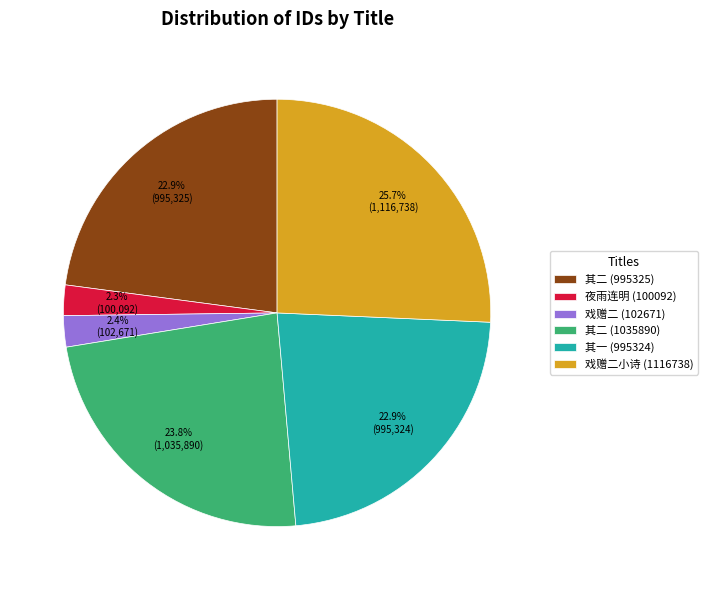

Combined, what portion of the pie is 其二 (1035890) and 其二 (995325)?

46.7%